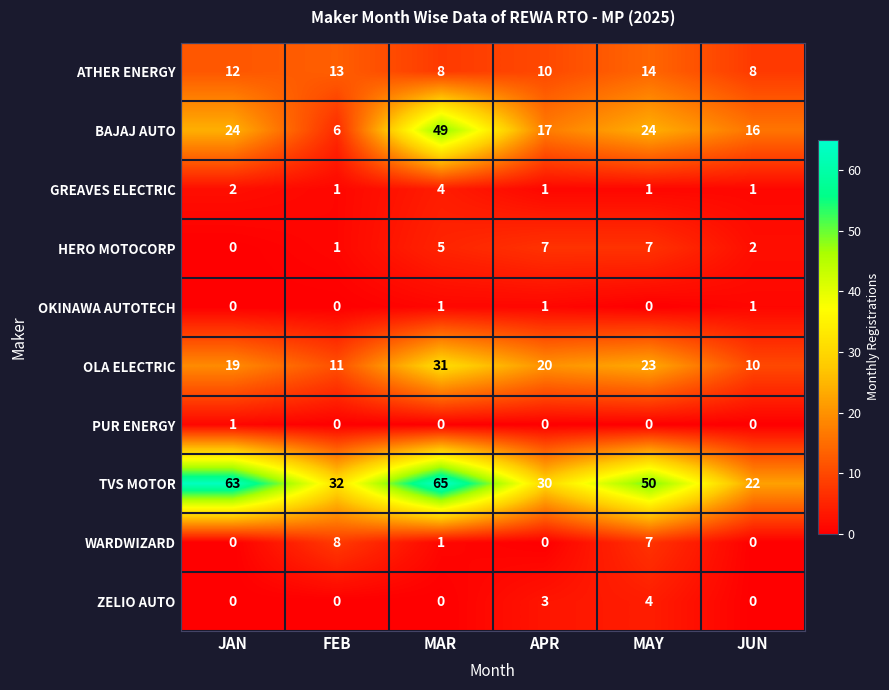

True or false: ATHER ENERGY has a value of 5 at APR.

False